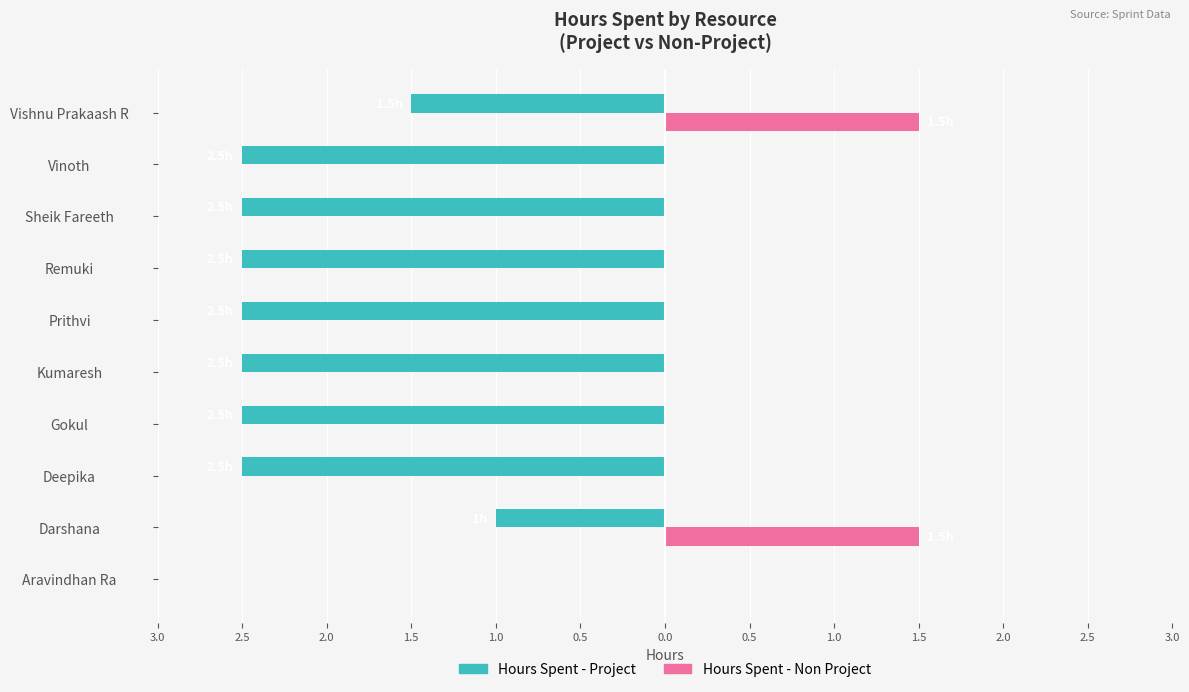

What is the label of the 8th bar from the right?

Deepika